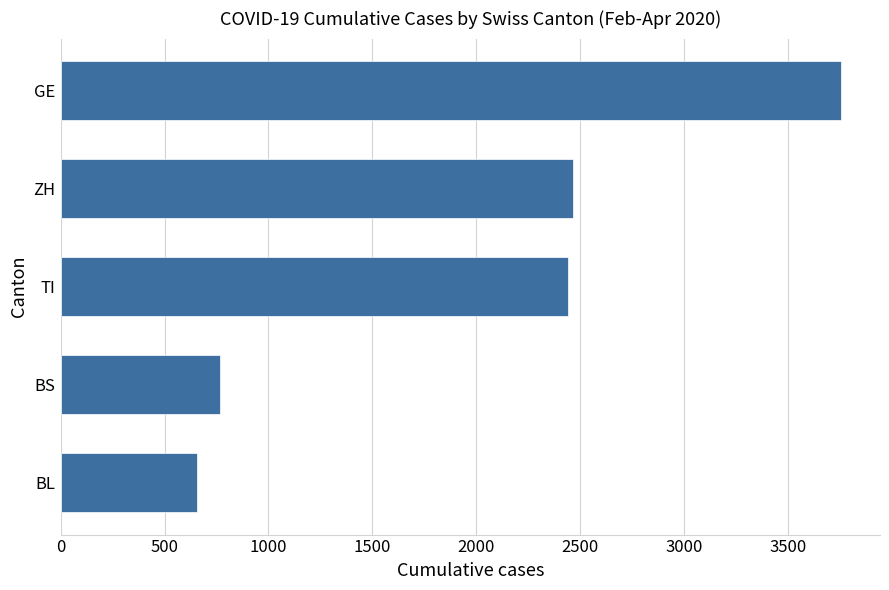

How many bars are there in total?

5